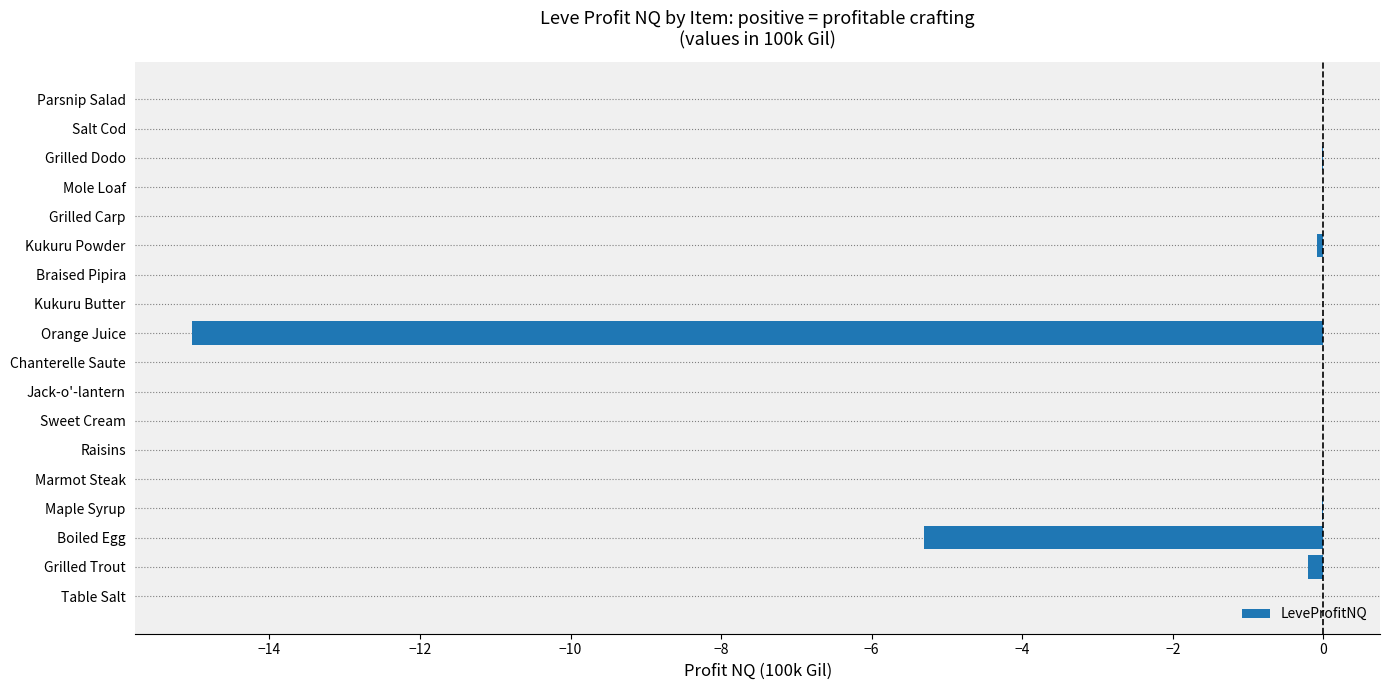

Are the bars horizontal?

Yes